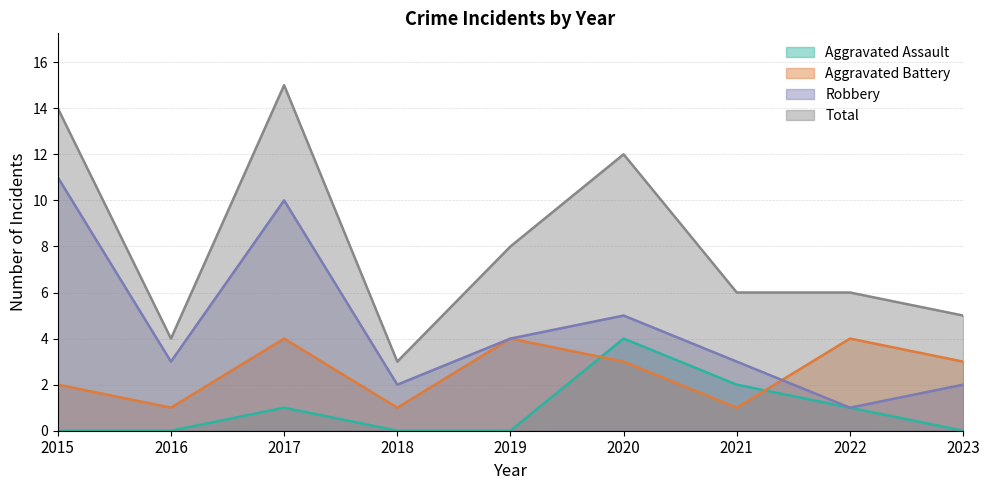

At which label does Aggravated Assault reach its peak?

2020